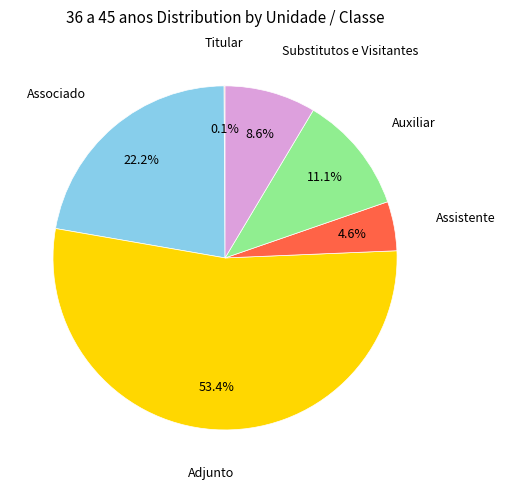

The Substitutos e Visitantes slice represents 9% of the pie. True or false?

True